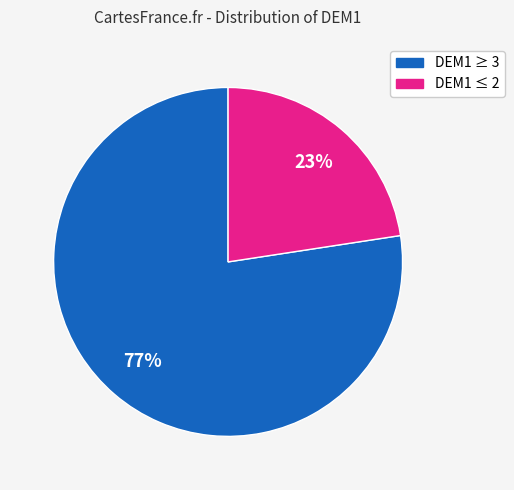

How many slices are in this pie chart?

2